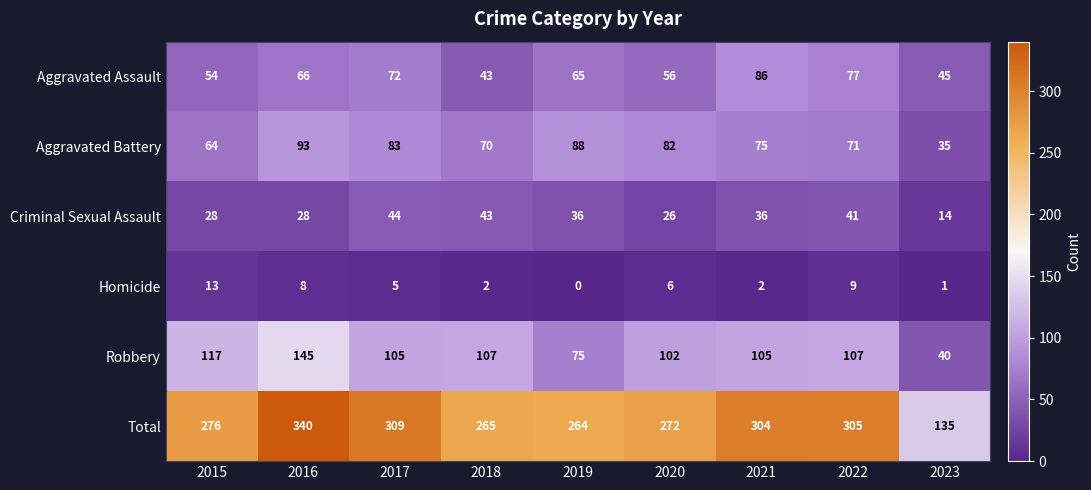

What is the total value across all series at 2017?

618